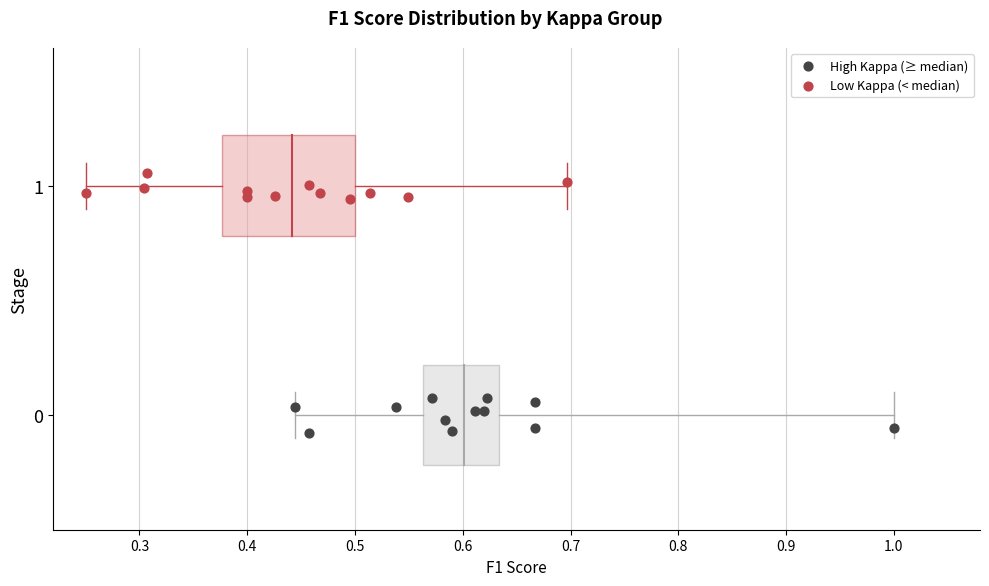

Which series contains the lowest Y value?

High Kappa (≥ median)